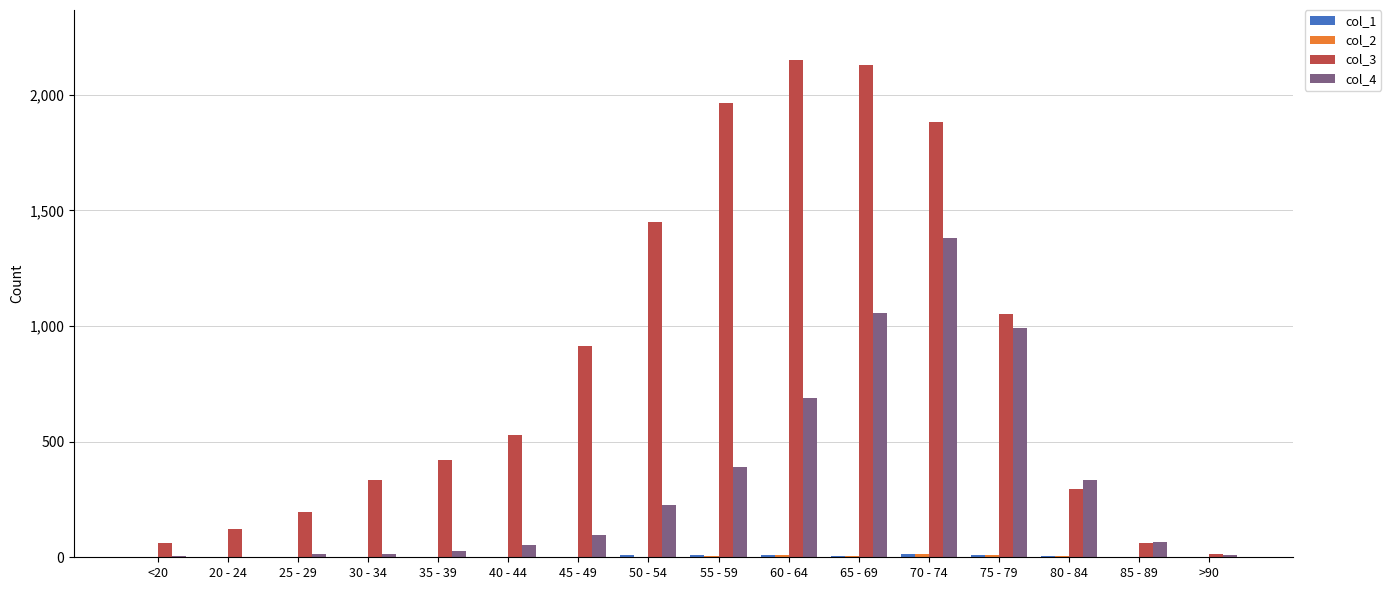

The value of col_3 at 50 - 54 is 849. True or false?

False